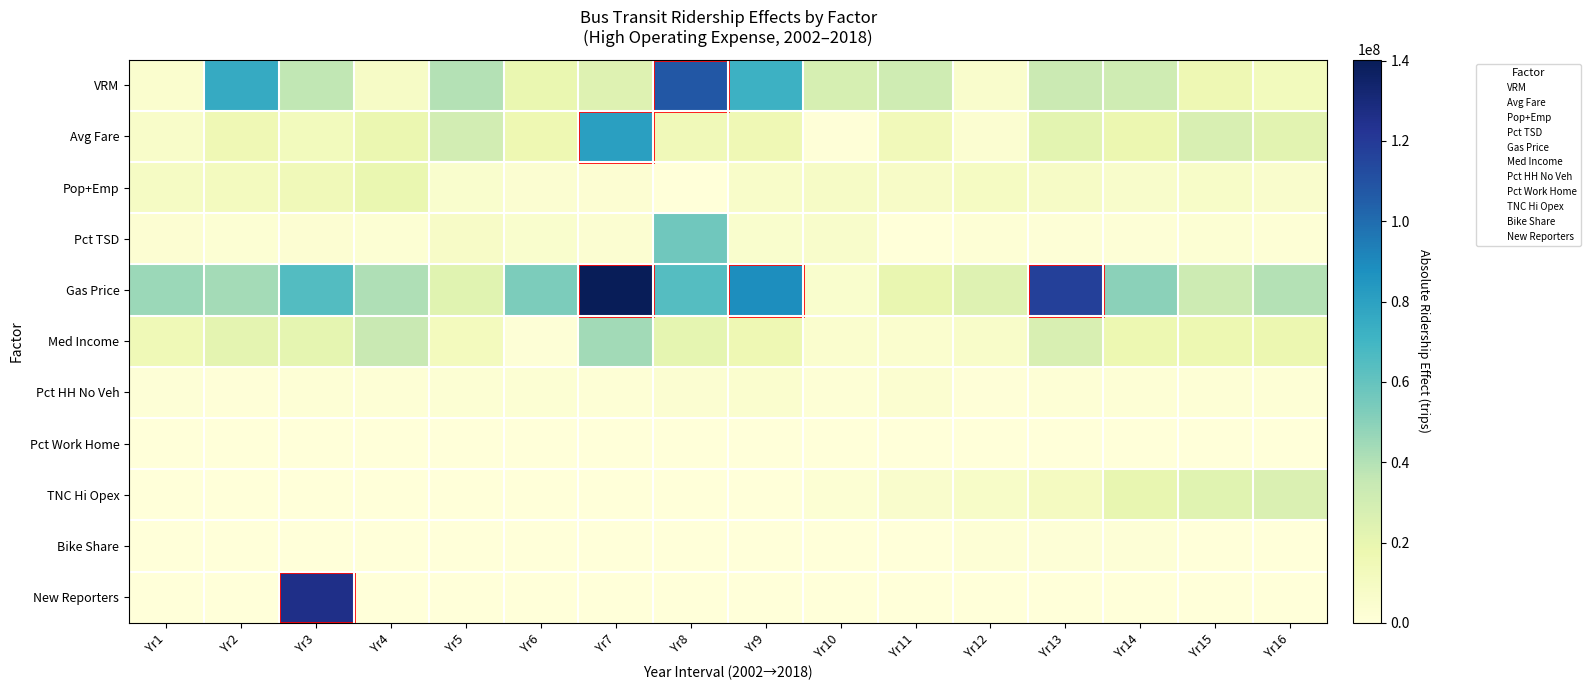

At Yr7, list the series in order from smallest to largest.

TNC Hi Opex, Bike Share, New Reporters, Pct Work Home, Pct HH No Veh, Pop+Emp, Pct TSD, VRM, Med Income, Avg Fare, Gas Price